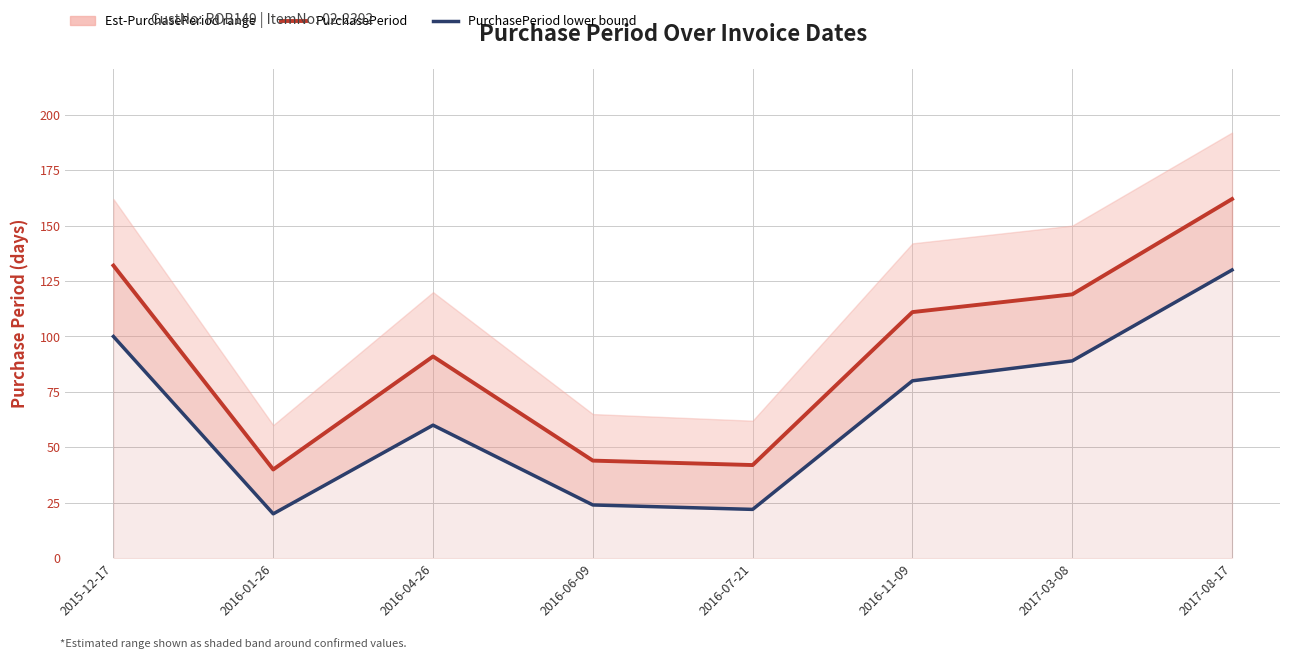

What position from the right is 2016-06-09?

5